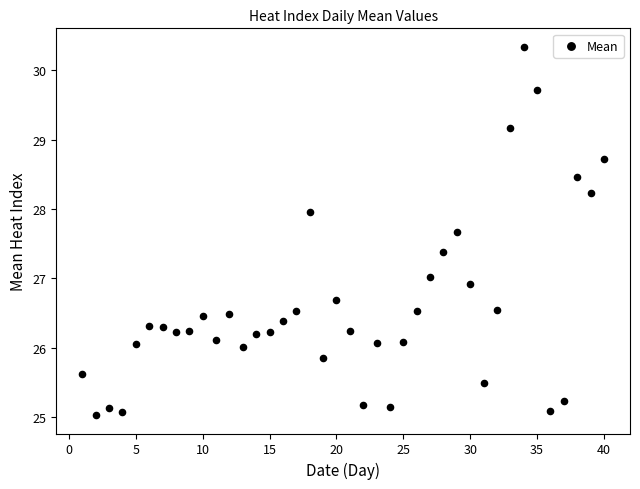

What is the range of X values (max minus min)?

39.0